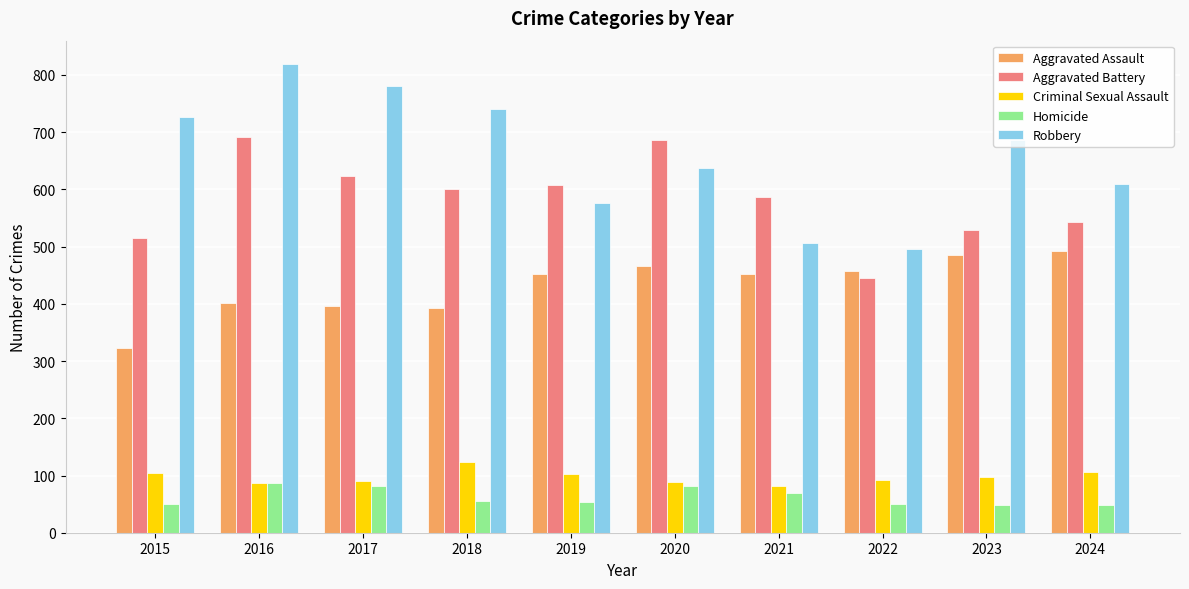

List the series in order of their peak value, lowest first.

Homicide, Criminal Sexual Assault, Aggravated Assault, Aggravated Battery, Robbery